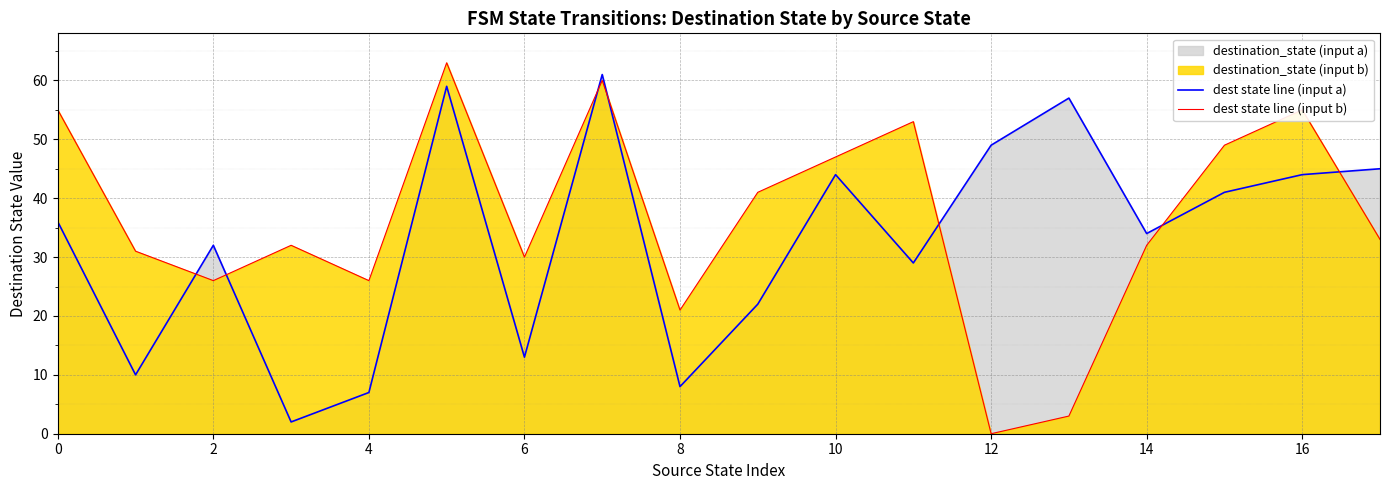

What is the sum of all dest state line (input b) values?

657